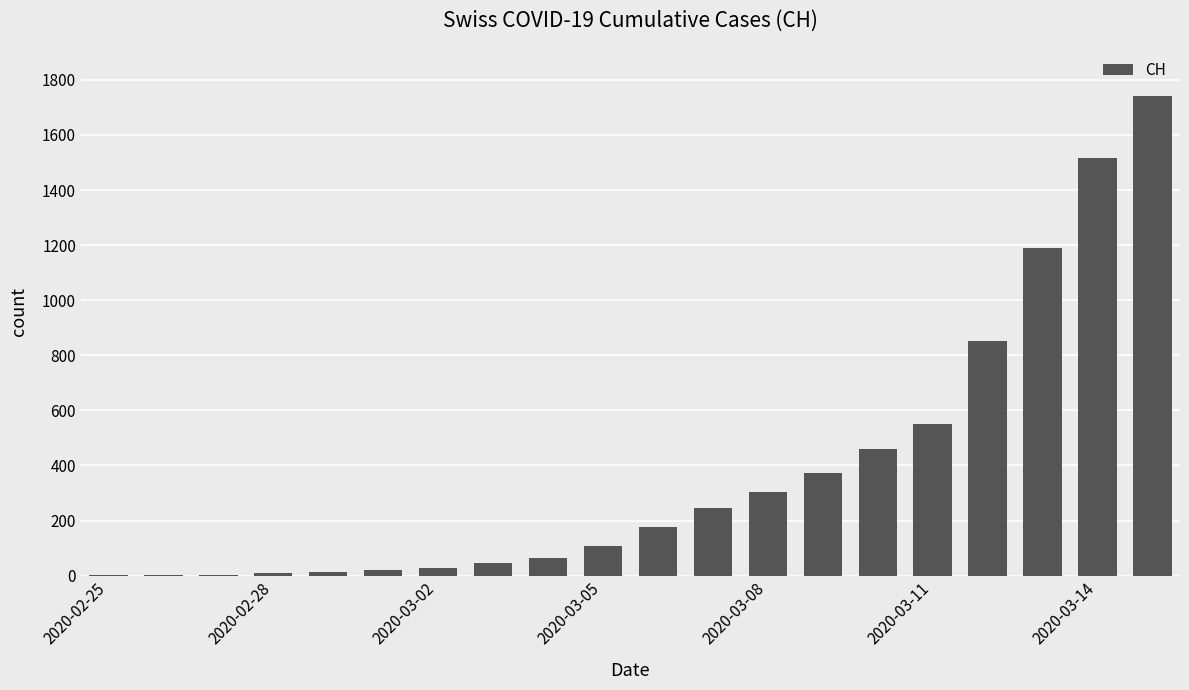

What is the maximum value shown in the chart?

1742